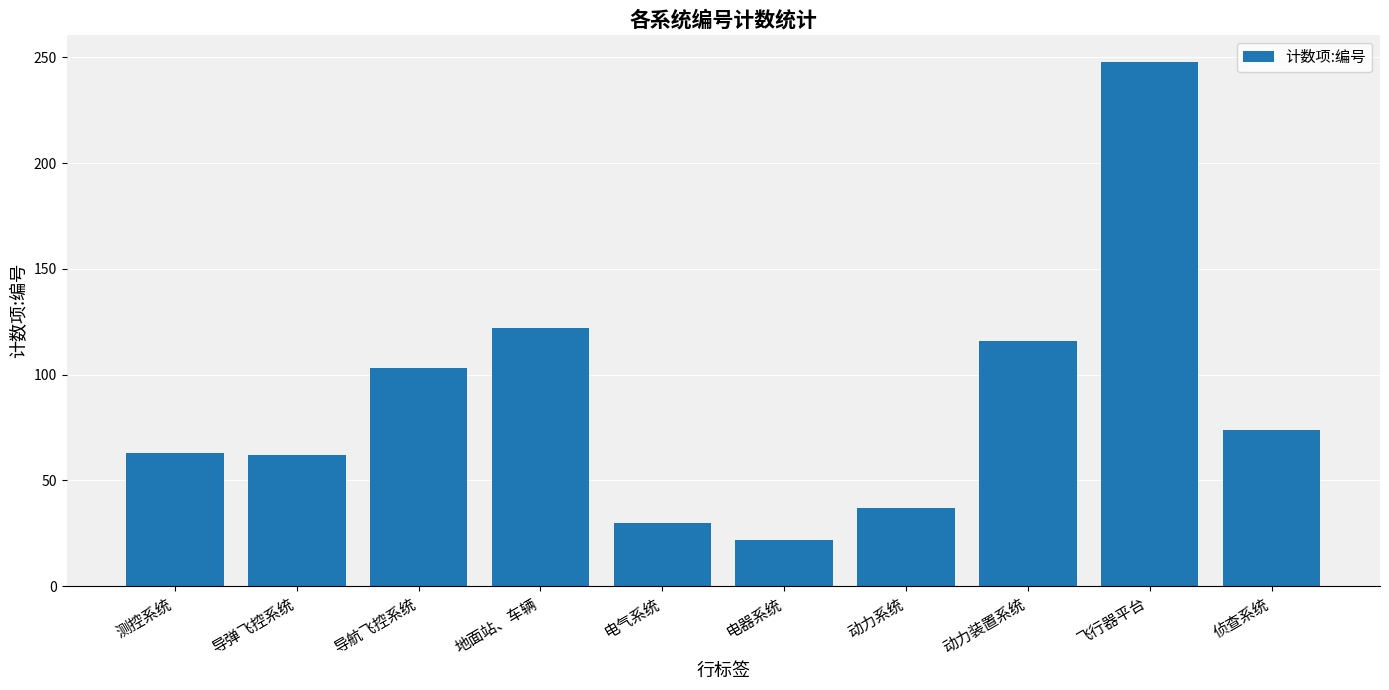

The chart shows a value of 22 at 电器系统. True or false?

True